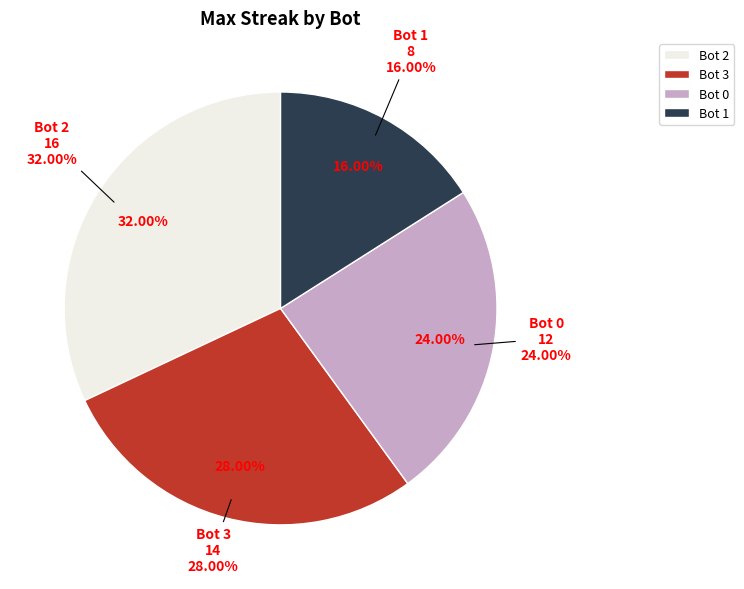

Between 1 and 2, which is larger?

2